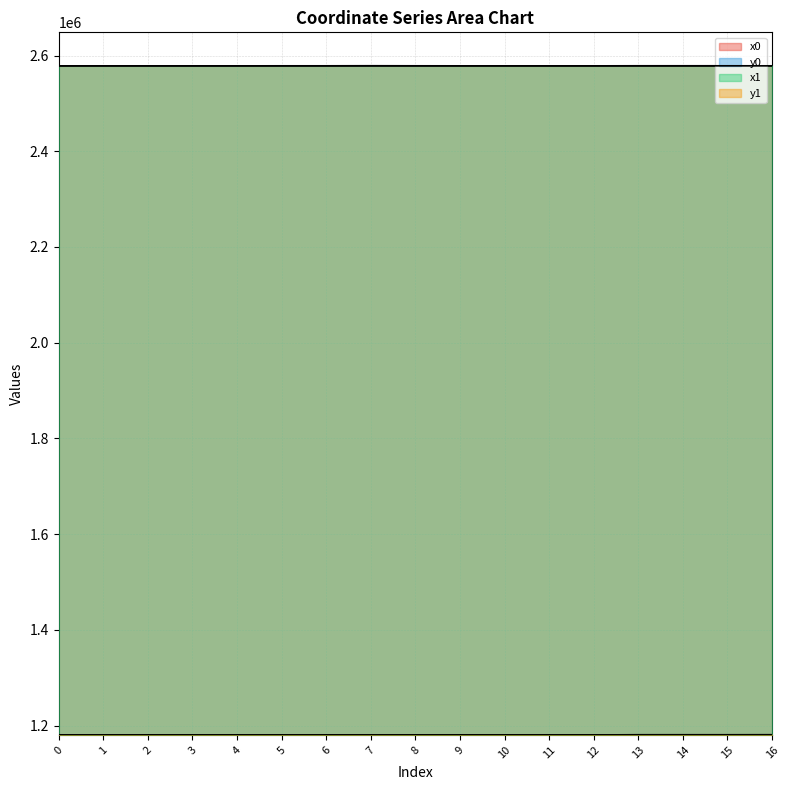

The y1 series shows 672862.9 at 15. True or false?

False